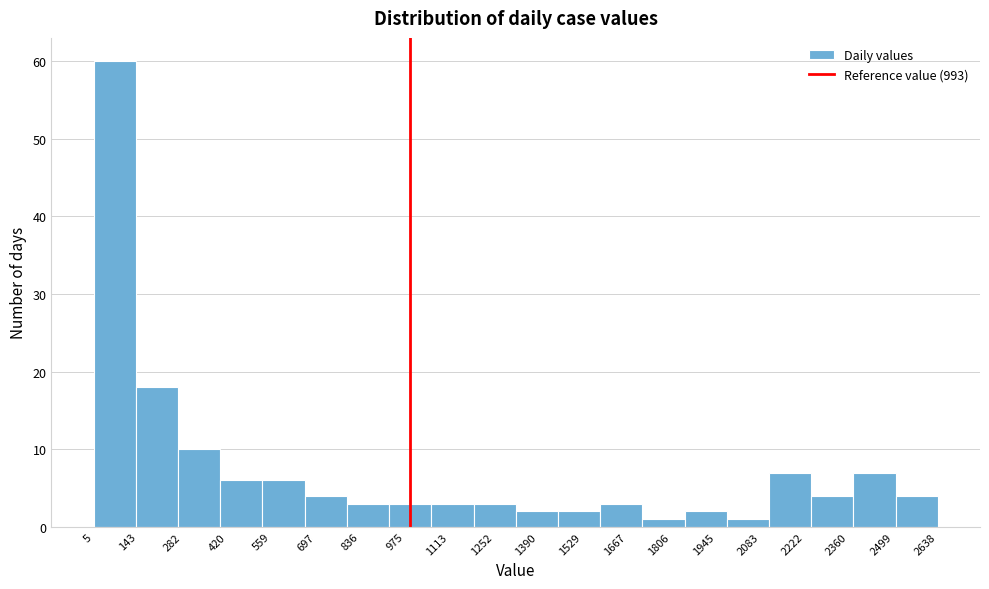

How tall is the bar that spans 540 to 660 on the x-axis? Neither the bar edges nor the heights are printed on the chart, so give them approximately, as read against the axes.

6